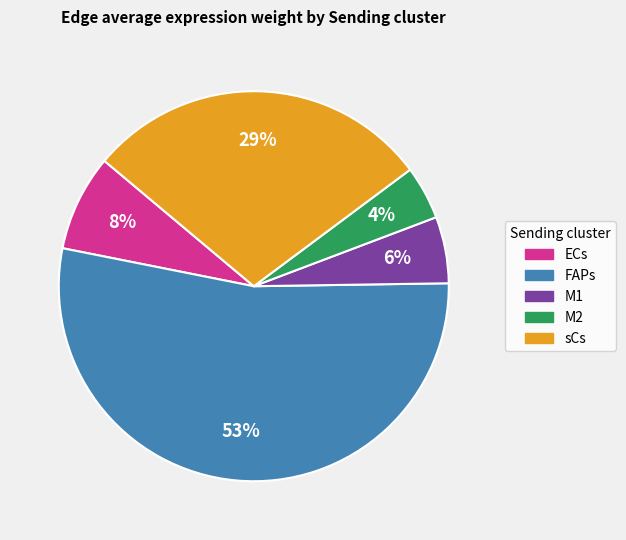

Is there a majority slice in this chart?

Yes